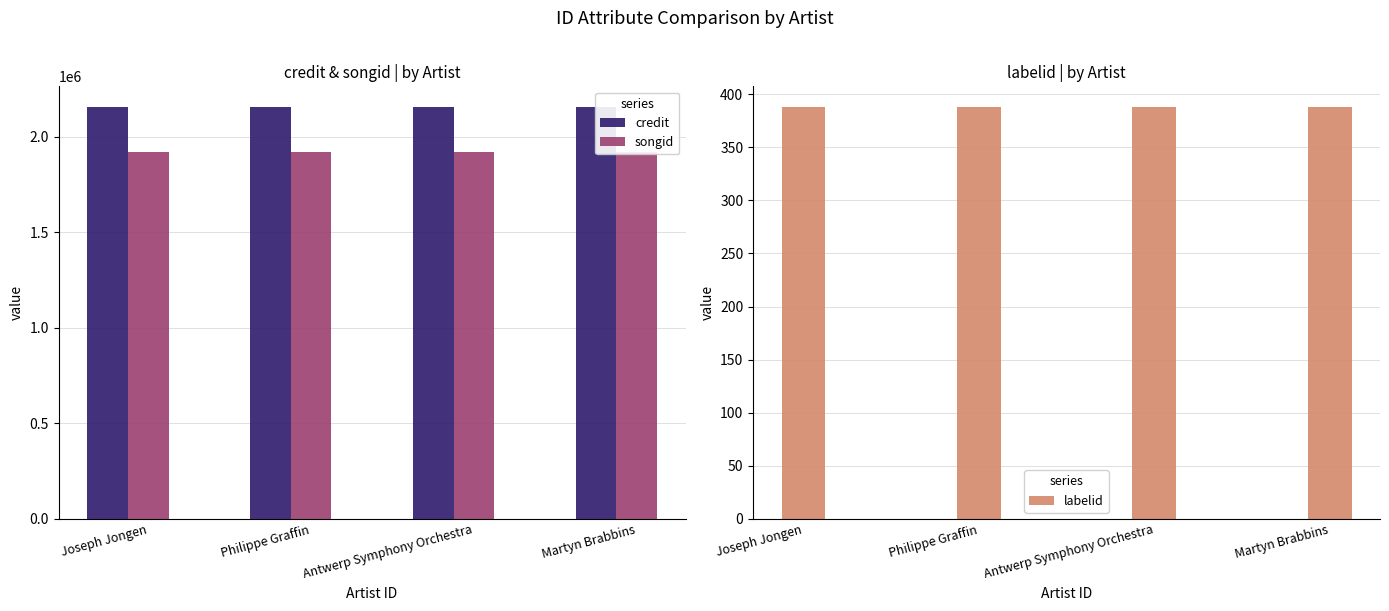

Which label corresponds to the largest value in the chart?

Joseph Jongen